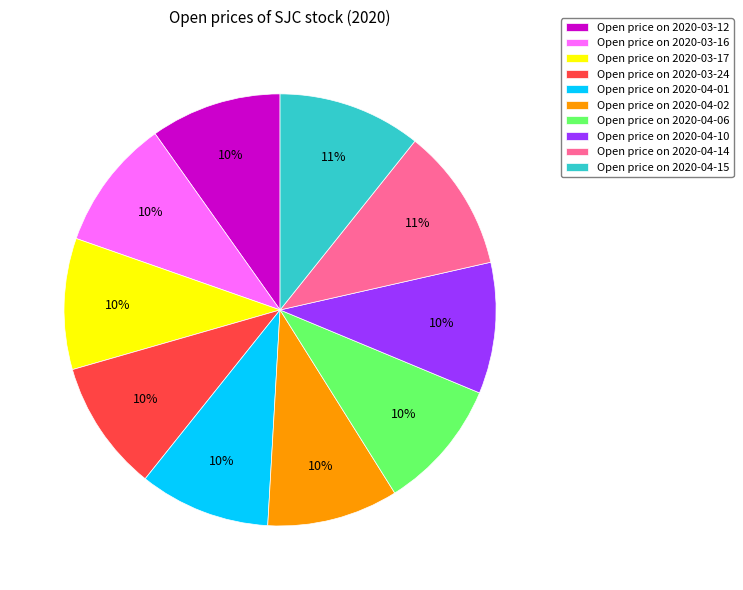

To the nearest percent, what is the difference between the largest and smallest slice percentages?

1%